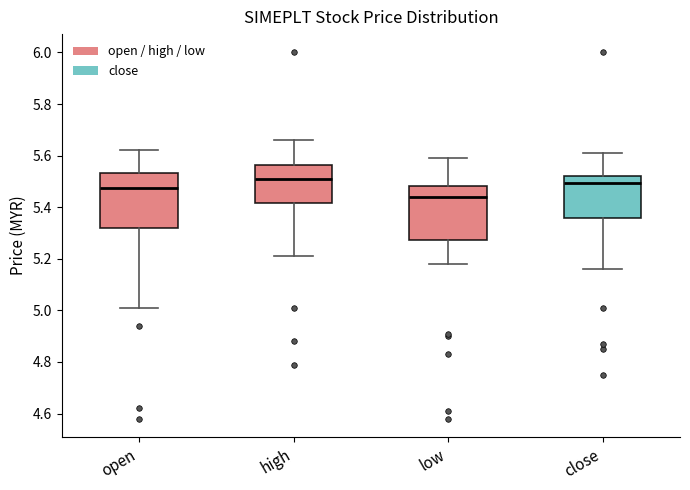

Reading left to right, read every box against the y-axis: the position of its median line, the range the box covers, and the ends of its whiskers. The values are not printed on the chart, so give them approximately, as read against the axis.

open: median 5.48, box 5.32 to 5.54, whiskers 5.02 to 5.62
high: median 5.52, box 5.42 to 5.56, whiskers 5.22 to 5.66
low: median 5.44, box 5.28 to 5.48, whiskers 5.18 to 5.60
close: median 5.50, box 5.36 to 5.52, whiskers 5.16 to 5.62